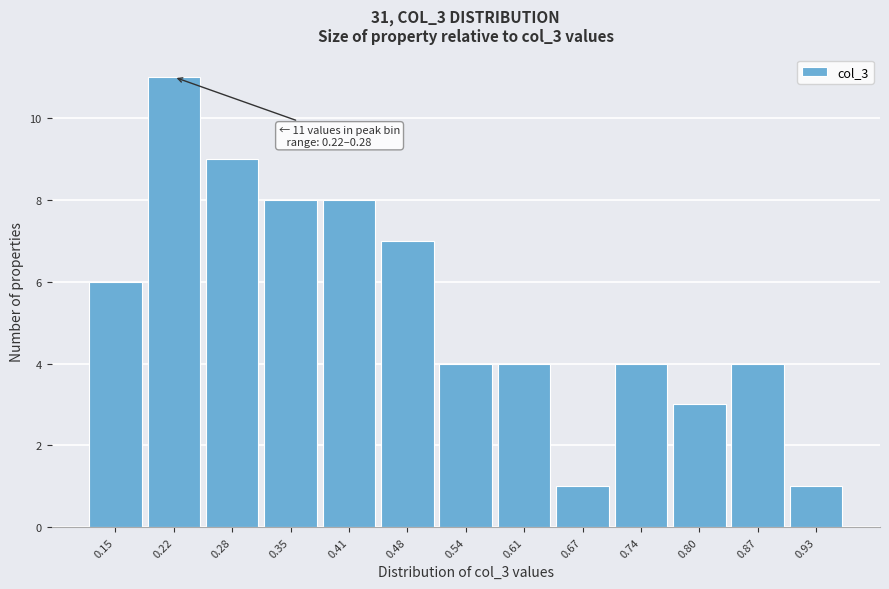

Reading right to left, transcribe all the data shown in this chart.

1	4	3	4	1	4	4	7	8	8	9	11	6